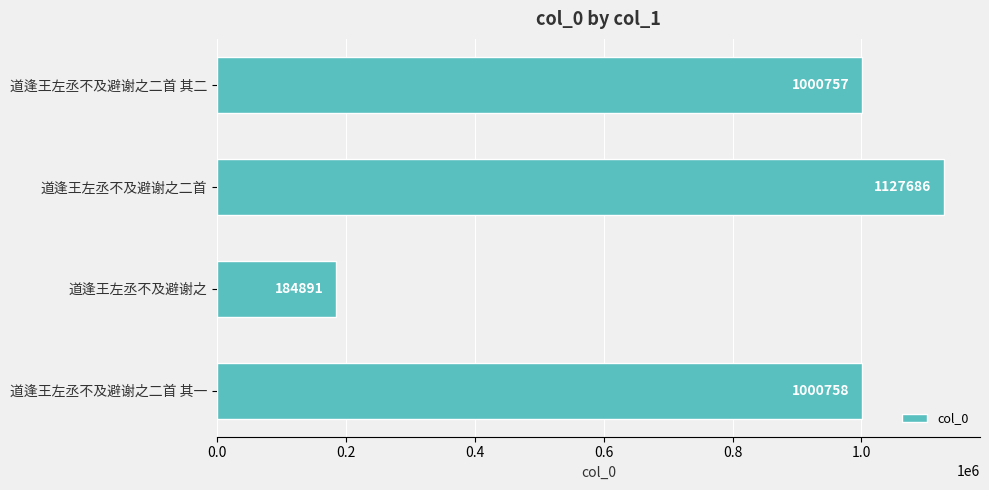

The value at 道逢王左丞不及避谢之二首 其一 is 1000758. True or false?

True